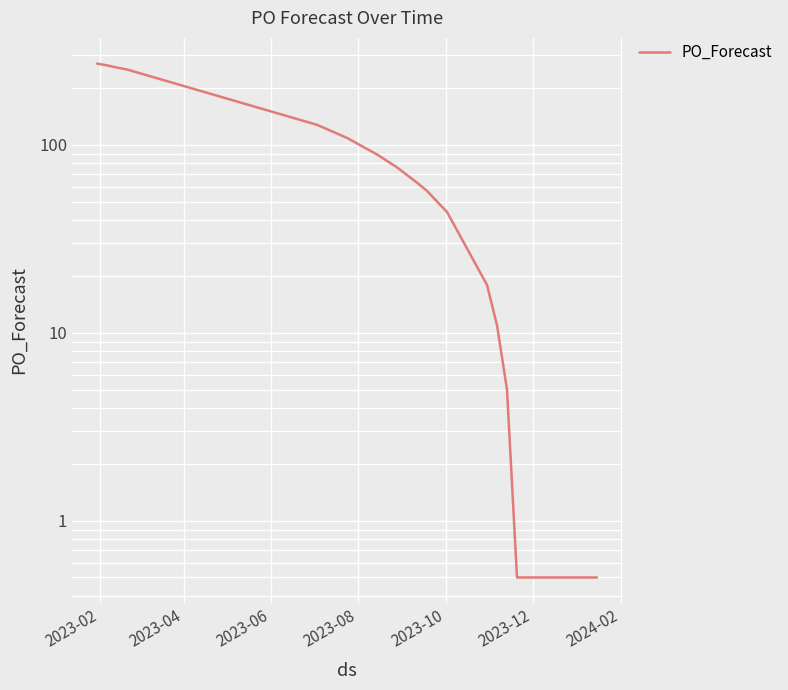

Reading right to left, extract all data points from this chart.

0.5	0.5	0.5	0.5	0.5	0.5	0.5	0.5	0.5	5.0	11.0	18.0	44.0	50.0	57.0	63.0	76.0	89.0	109.0	115.0	128.0	252.0	258.0	265.0	271.0